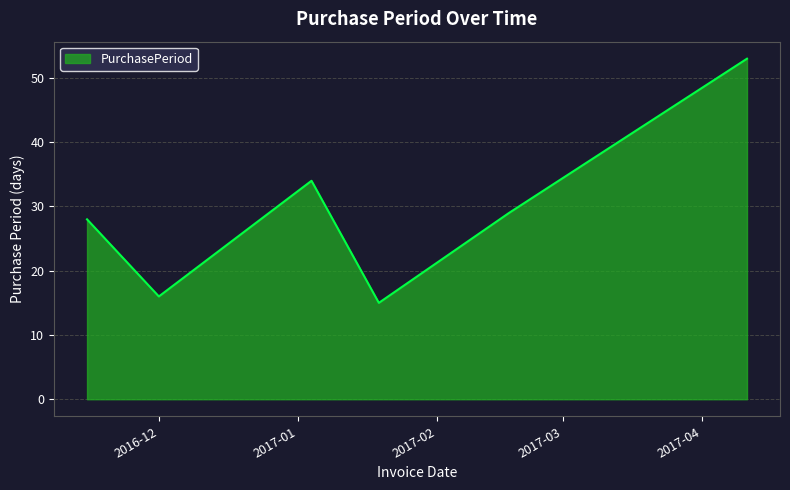

What is the average value?

29